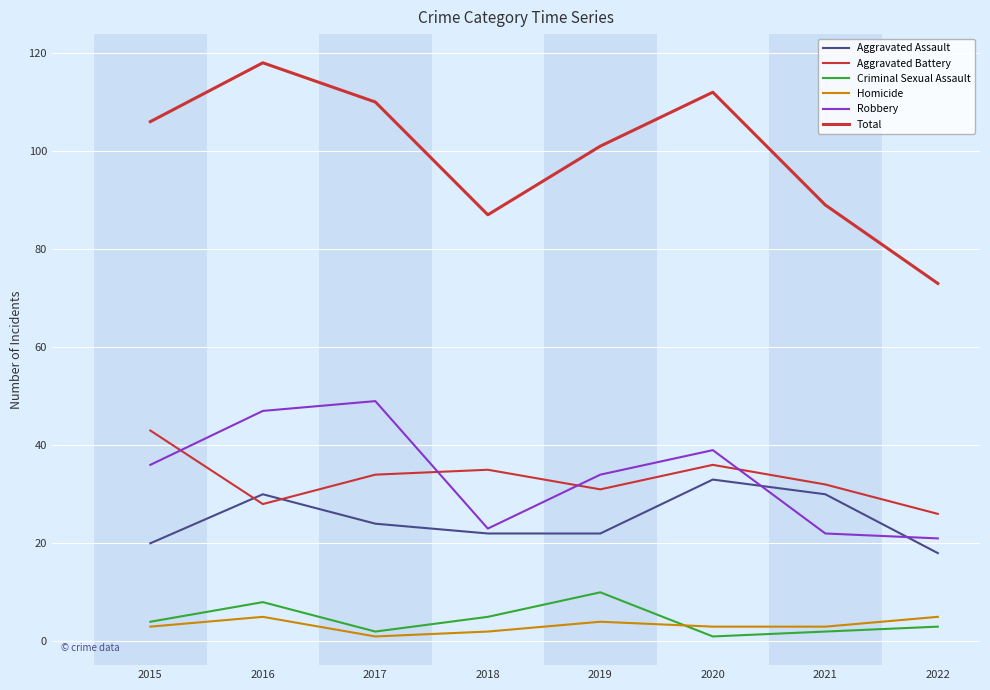

Which series has the largest total across all categories?

Total